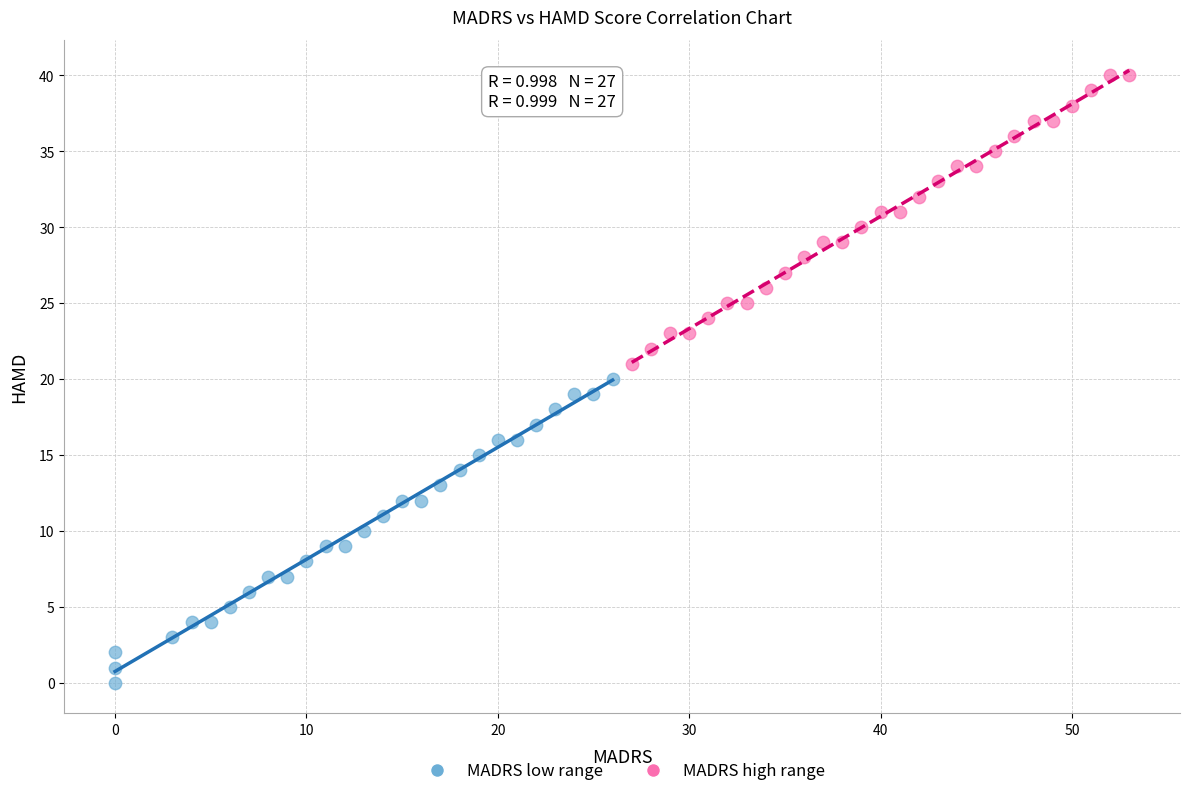

Which series reaches the maximum Y coordinate?

MADRS high range